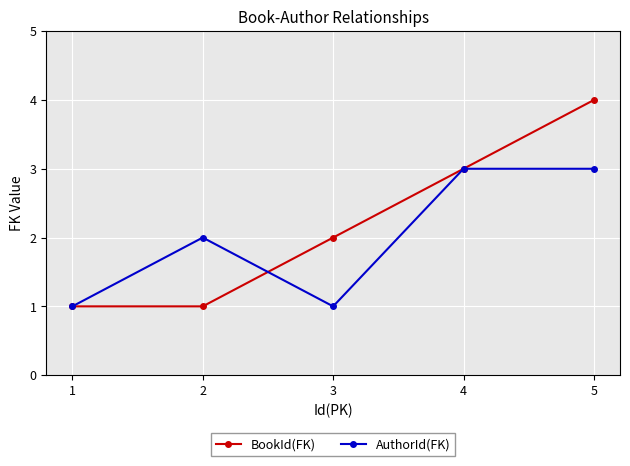

Count the AuthorId(FK) values in the range 1 to 3.

5